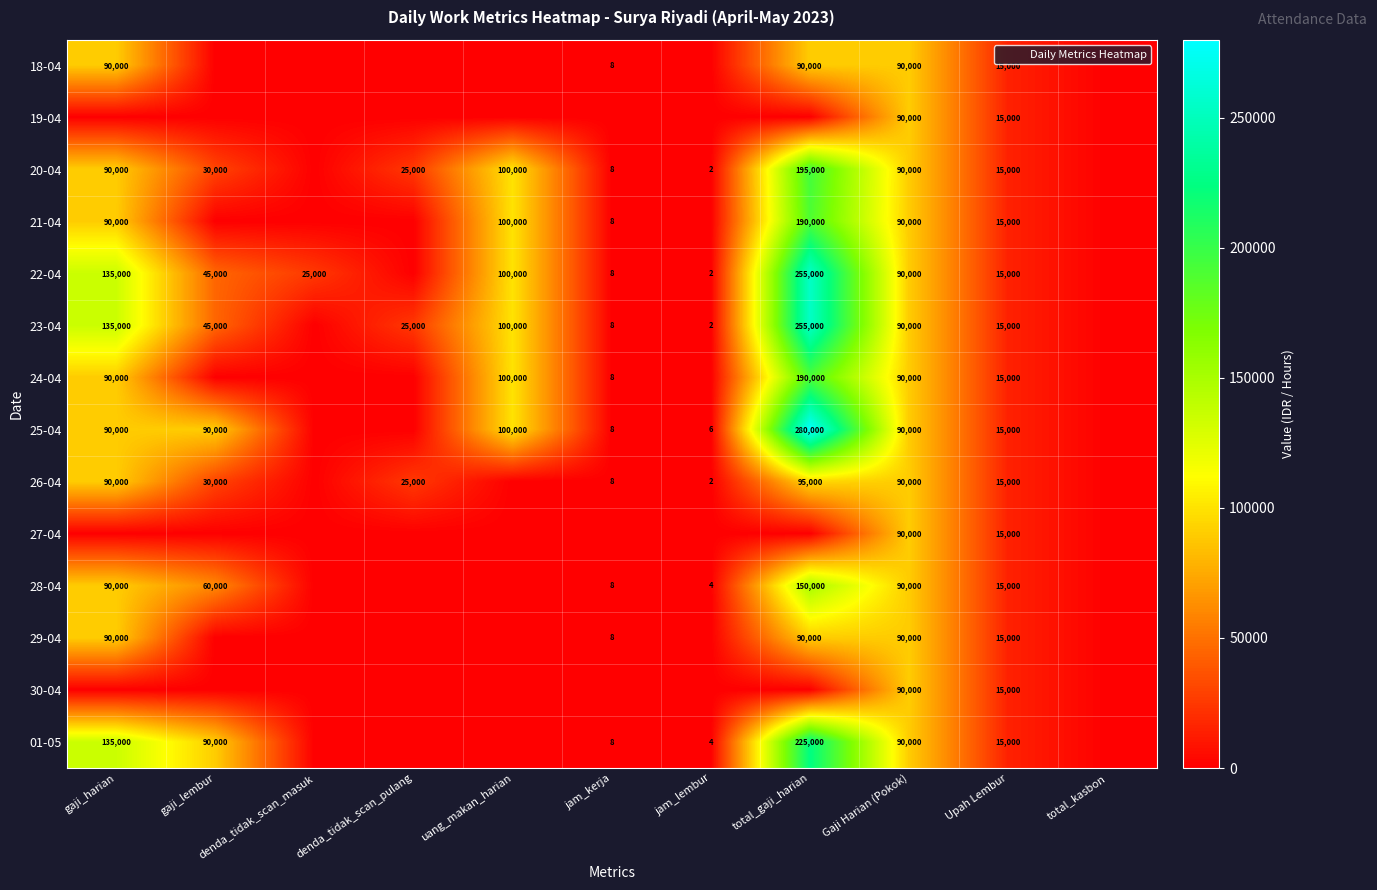

Rank the categories by 20-04 value from highest to lowest.

total_gaji_harian, uang_makan_harian, gaji_harian, Gaji Harian (Pokok), gaji_lembur, denda_tidak_scan_pulang, Upah Lembur, jam_kerja, jam_lembur, denda_tidak_scan_masuk, total_kasbon